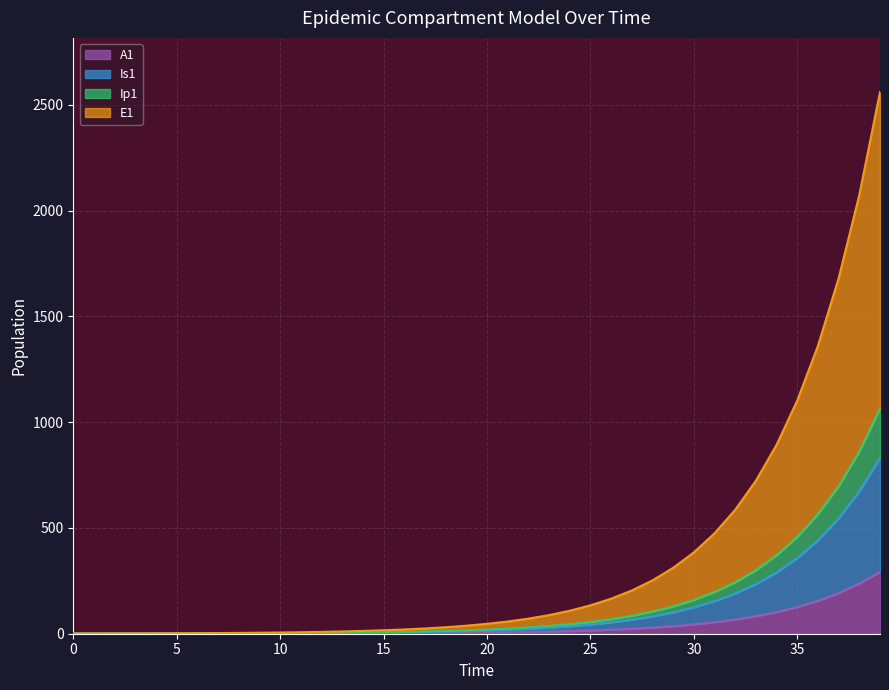

The value of Is1 at 13 is 3.5. True or false?

True